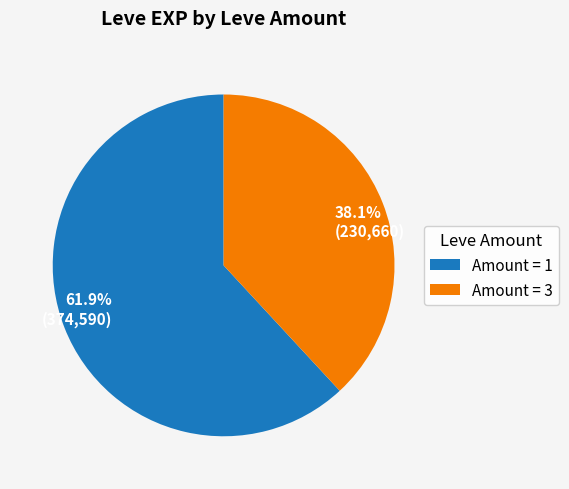

Combined, do 38.1% (230,660) and 61.9% (374,590) account for over 50%?

Yes